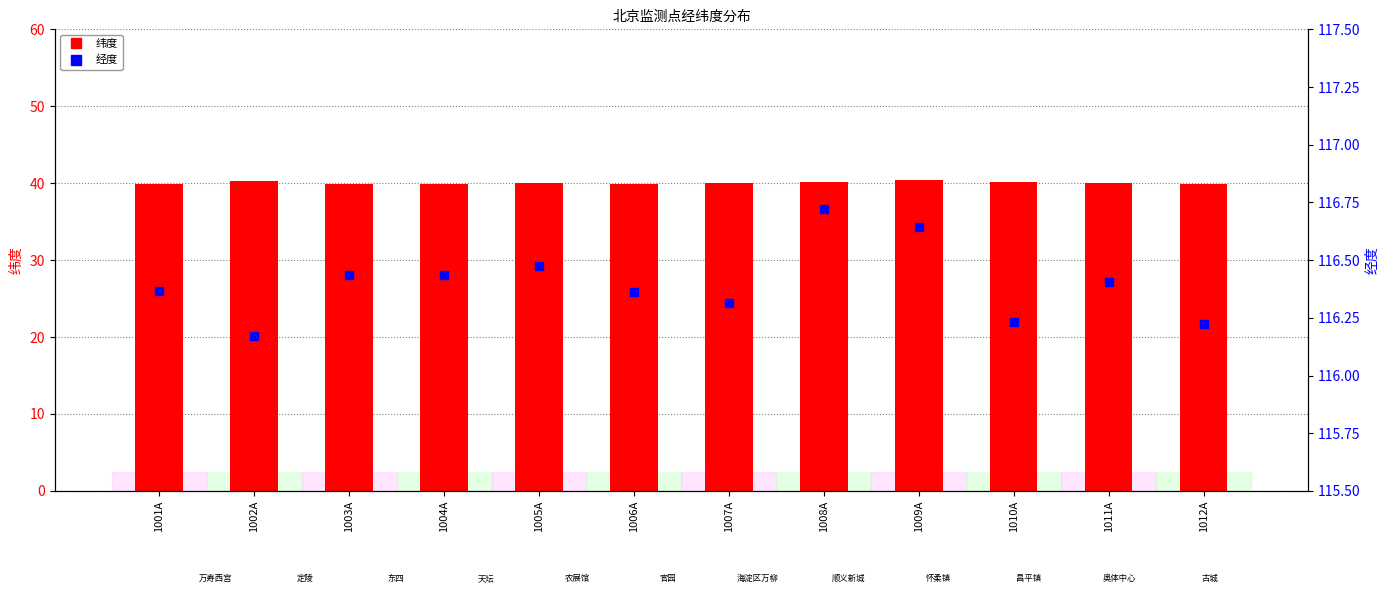

What is the total value across all series at 1007A?

156.3